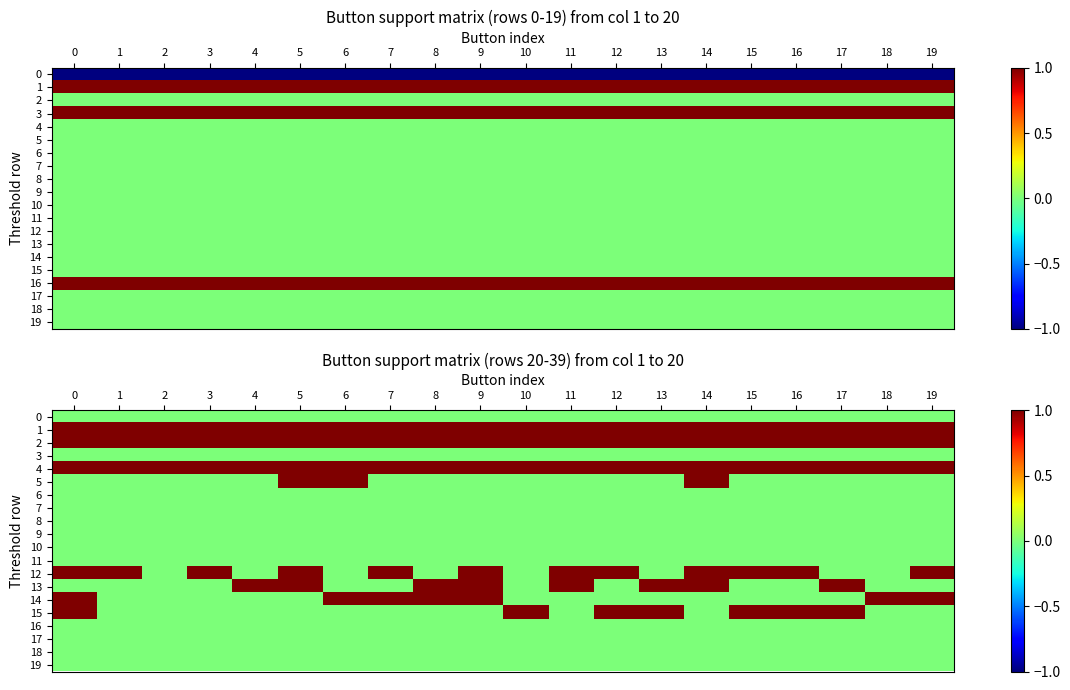

Is it true that 16 equals 0 at 11?

True